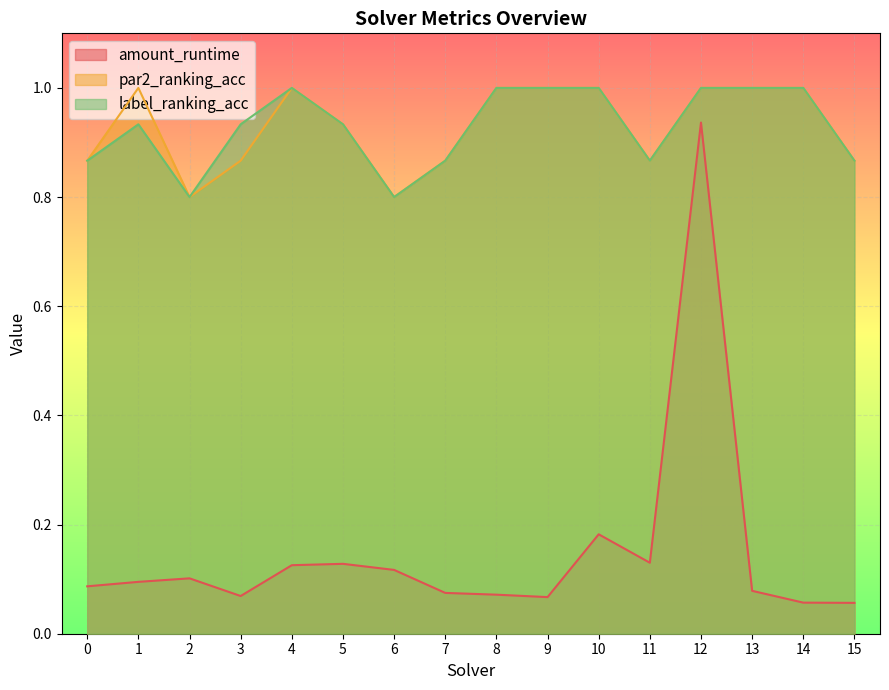

What is the value of the amount_runtime point at the 15th from the left?

0.1